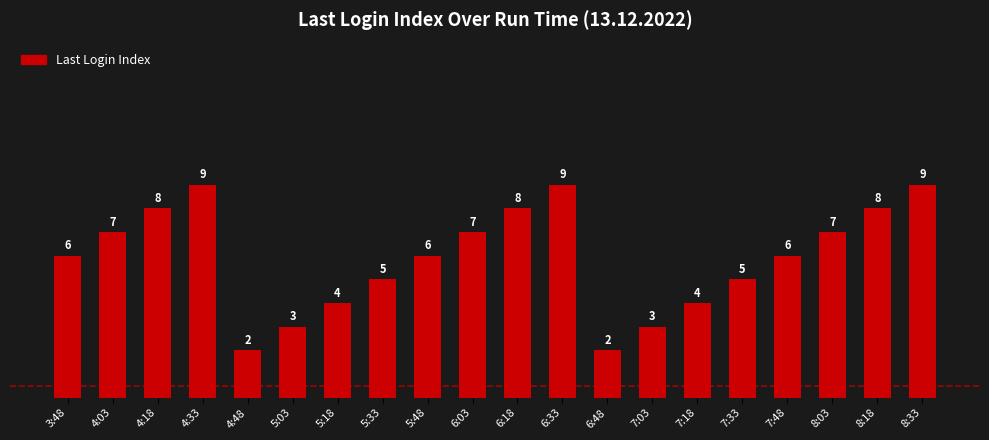

Is it true that the value at 5:03 is 2?

False